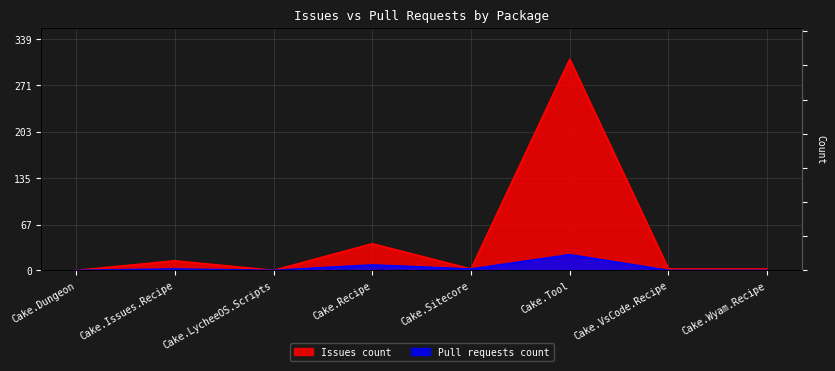

What position from the right is Cake.Dungeon?

8